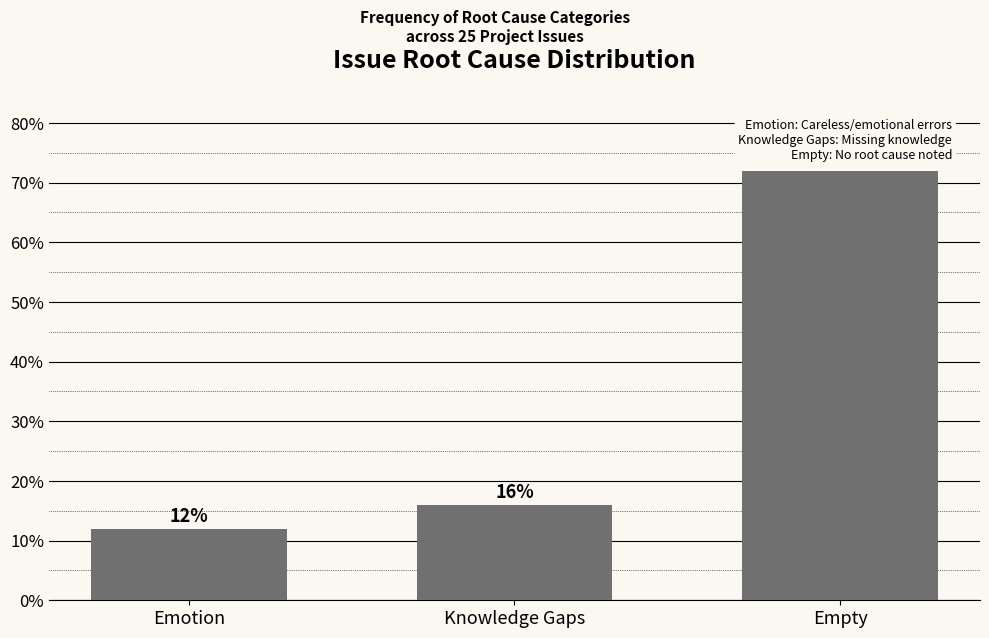

Reading left to right, extract all data points from this chart.

12	16	72